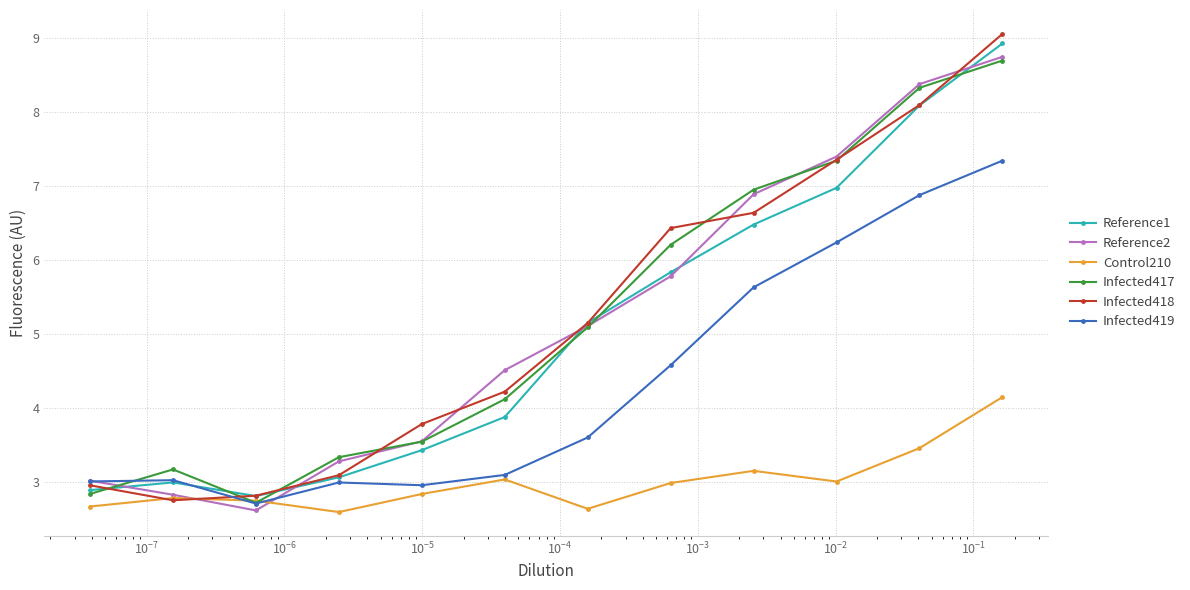

Which series has the largest range (max minus min)?

Infected418